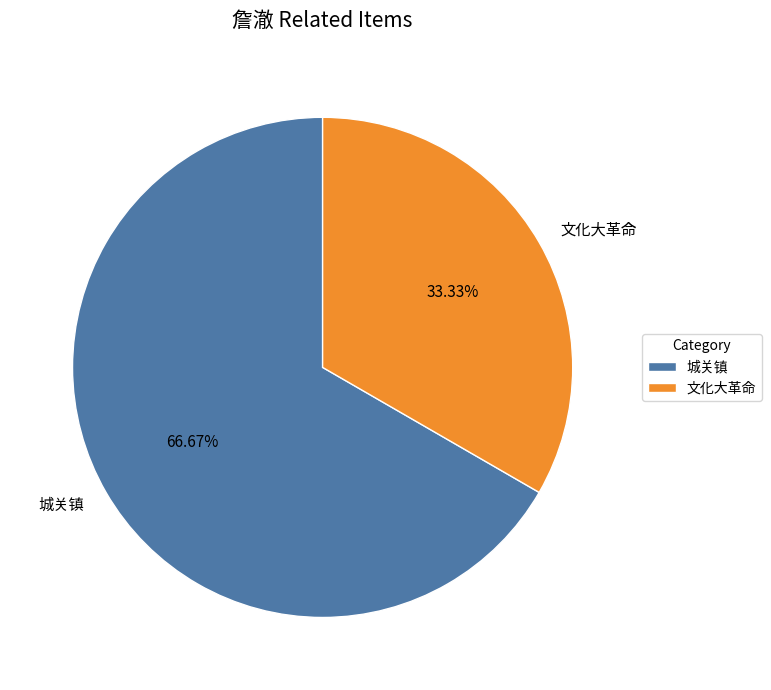

How many segments does this pie chart have?

2